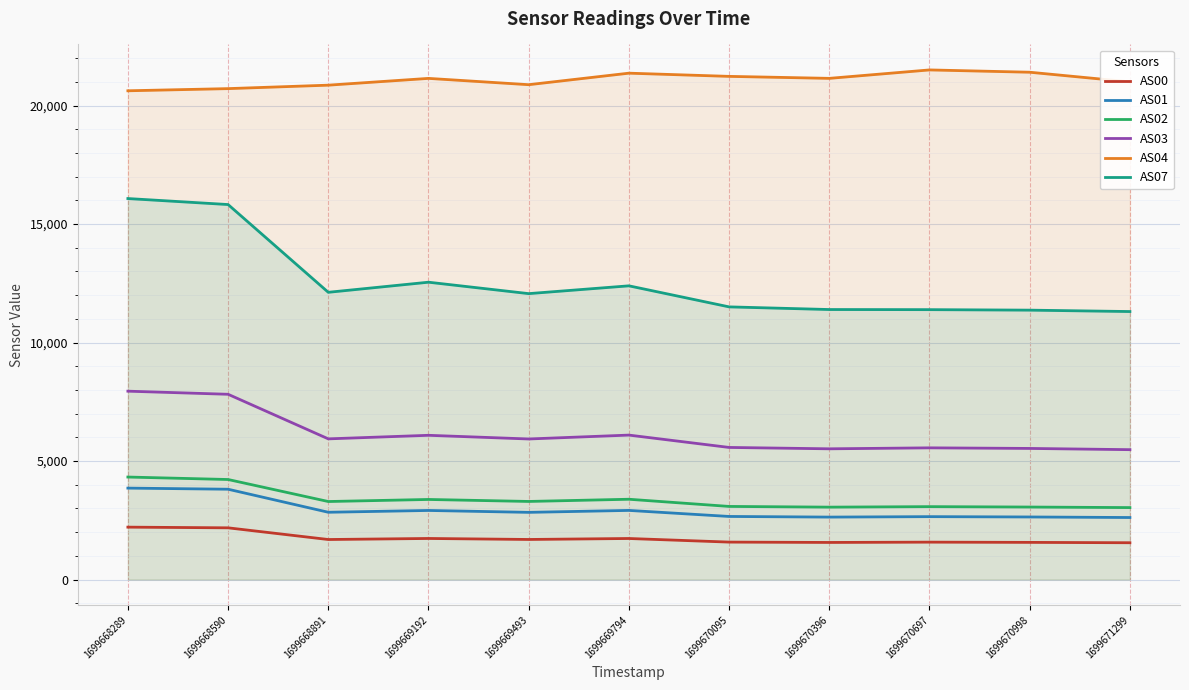

At 1699670697, list the series in order from largest to smallest.

AS04, AS07, AS03, AS02, AS01, AS00